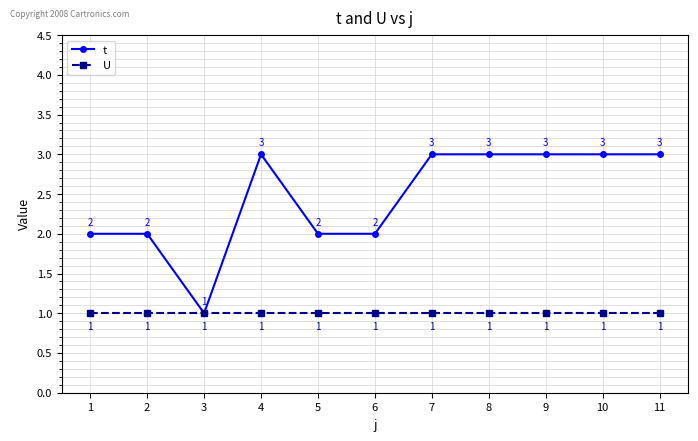

At which label does t reach its minimum?

3